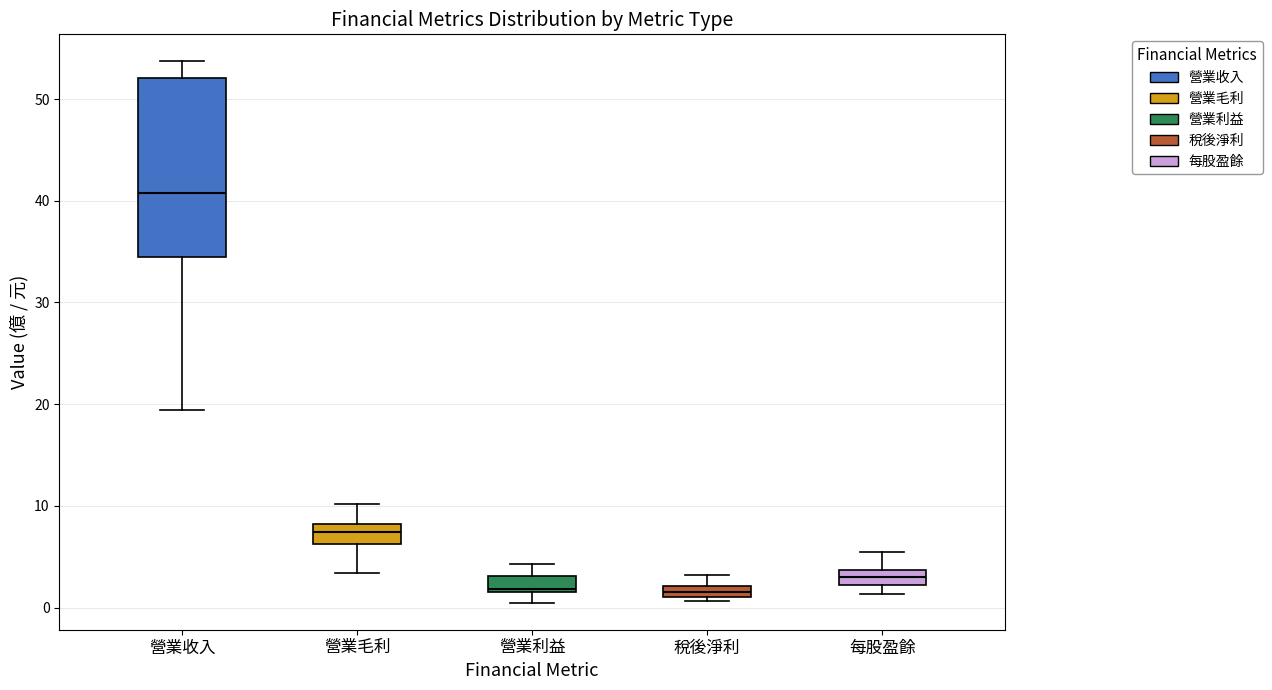

Comparing the boxes themselves (not the whiskers), which one is the tallest?

營業收入